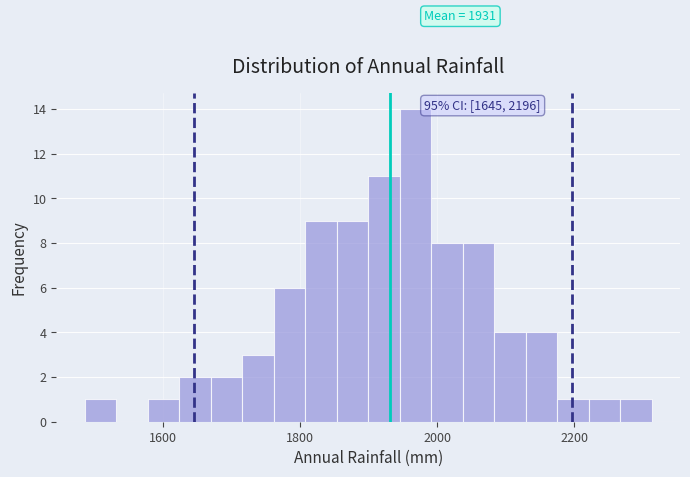

Read against the x-axis, roughly where is the centre of the tallest bar?

1960